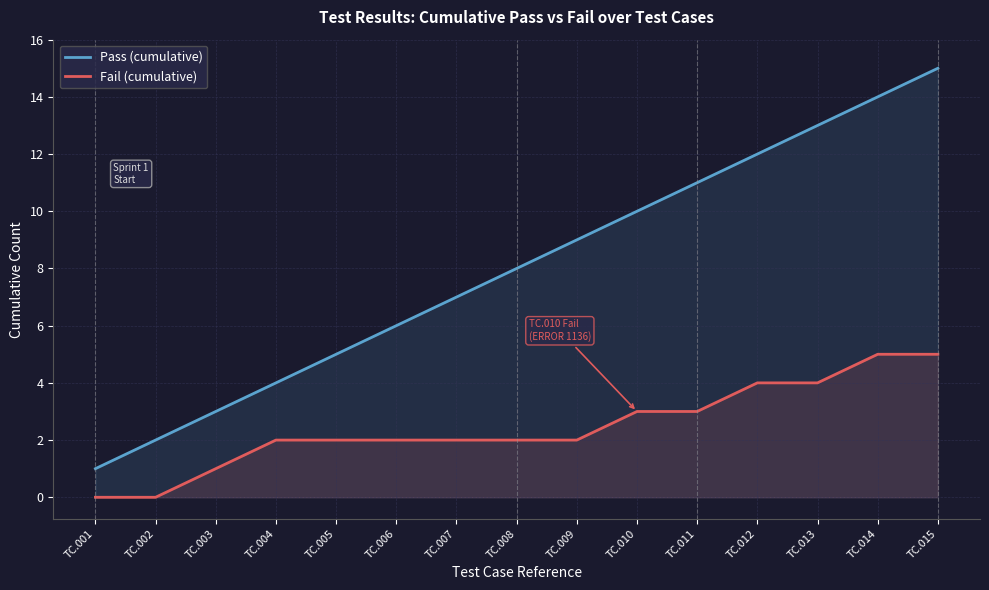

The value of Fail (cumulative) at TC.012 is 2. True or false?

False